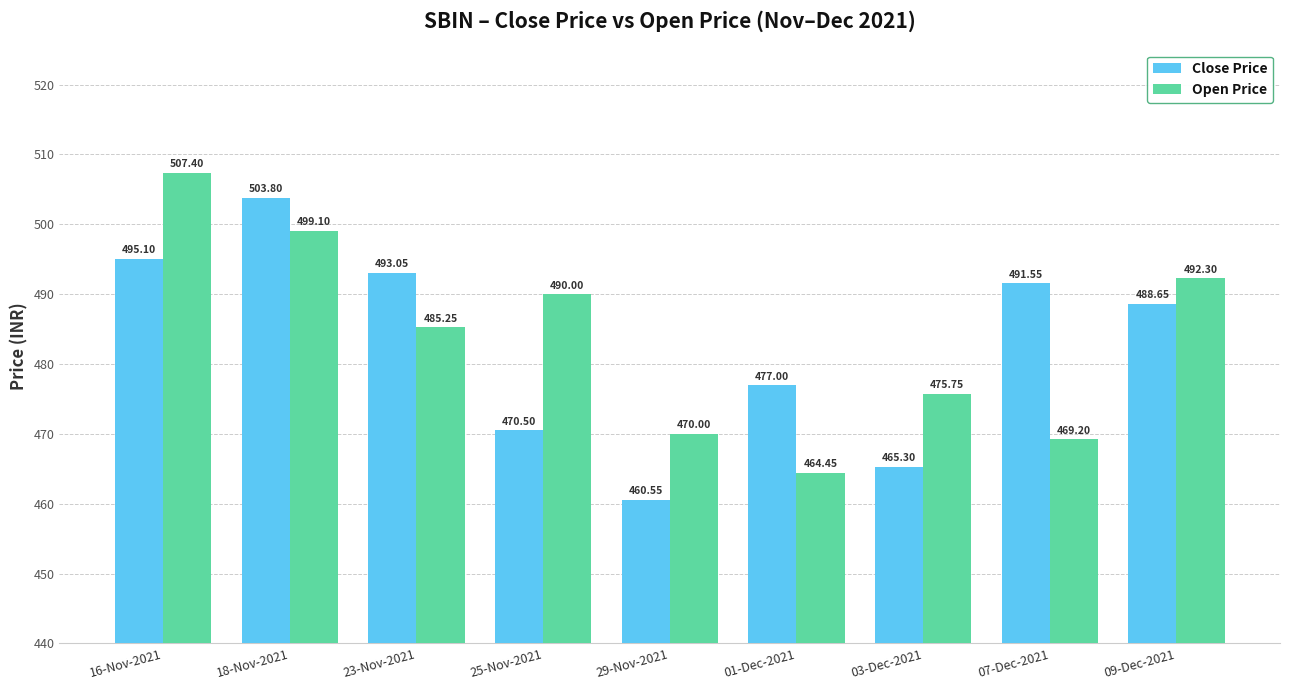

At which label does Close Price first exceed 488?

16-Nov-2021